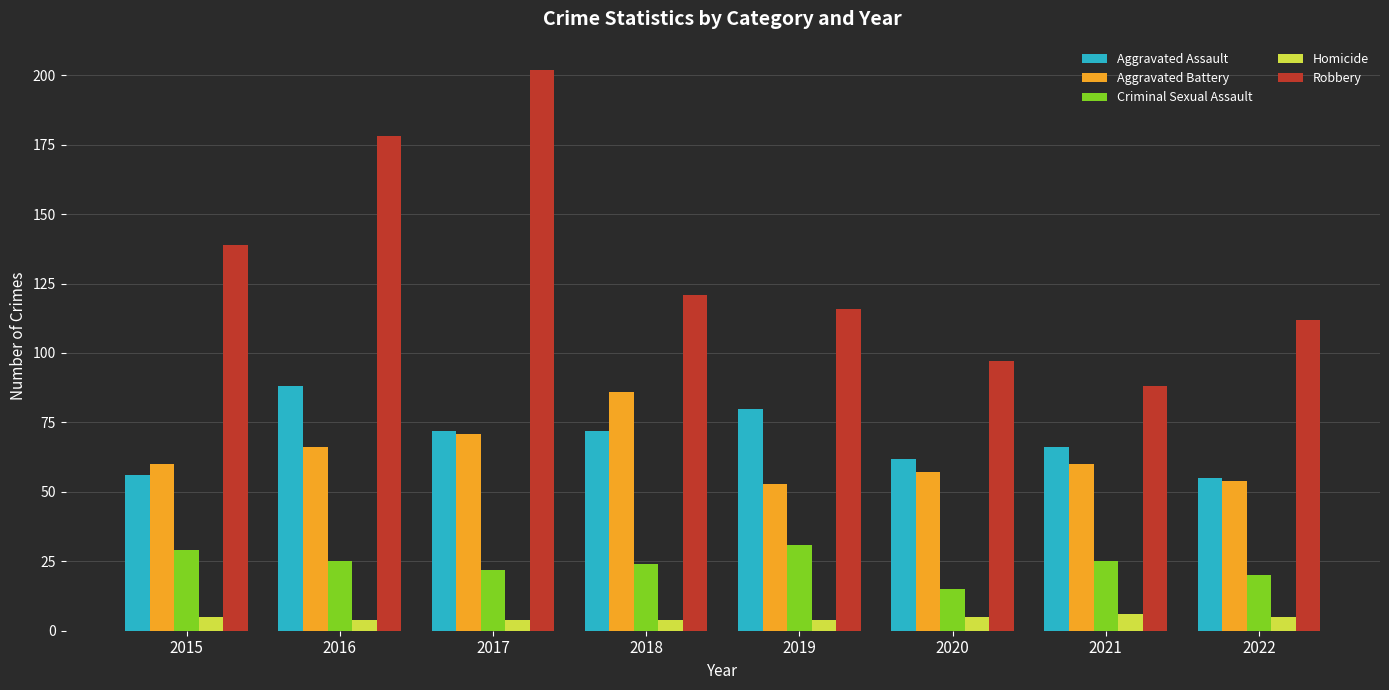

What is the difference between the Aggravated Assault values at 2019 and 2017?

8